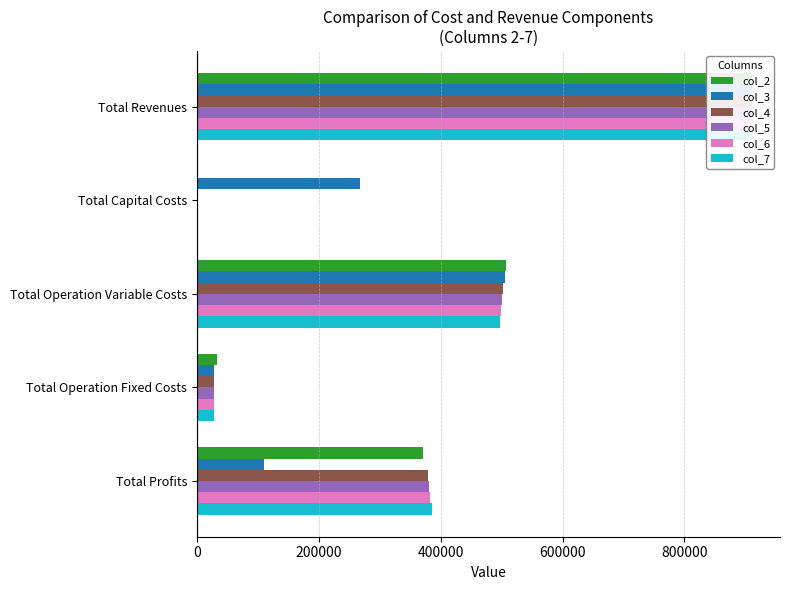

Which series has the largest total across all categories?

col_2